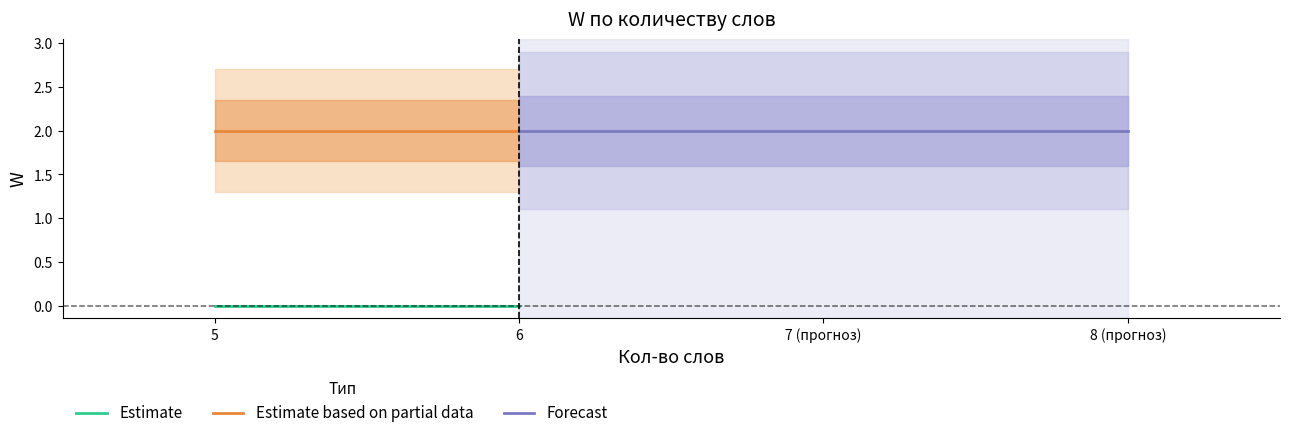

True or false: Estimate and Estimate based on partial data intersect in this chart.

False